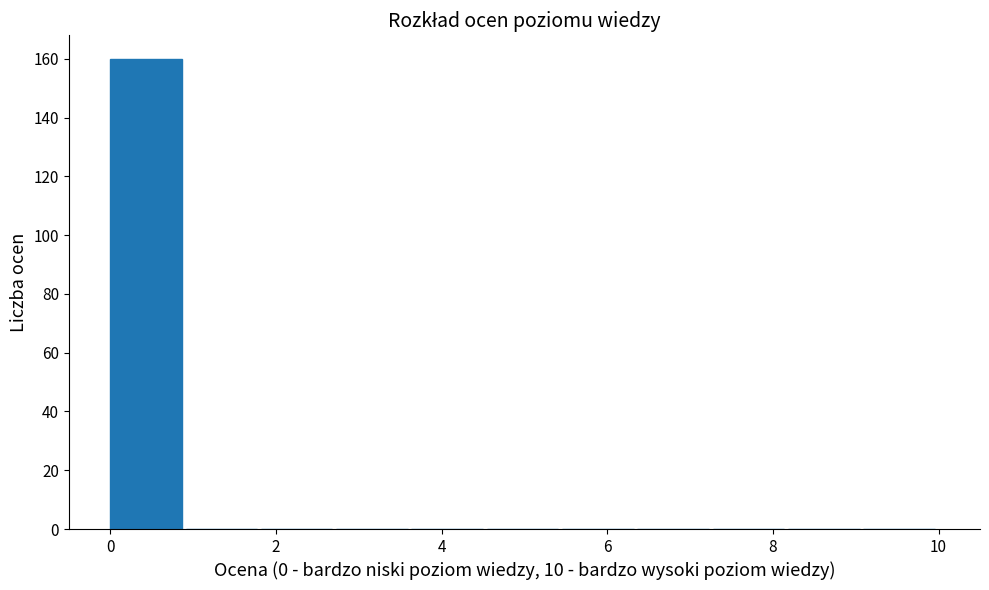

What is the height of the bar covering 0.0 to 1.0 on the x-axis? Neither the bar edges nor the heights are printed on the chart, so give them approximately, as read against the axes.

160